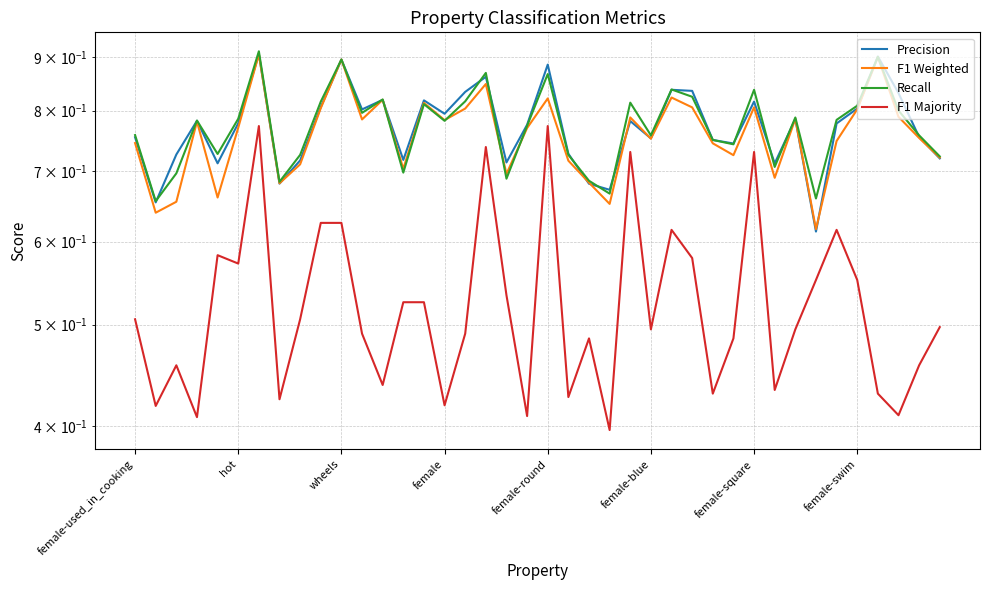

What is the value of the F1 Weighted point at the 3rd from the left?

0.7